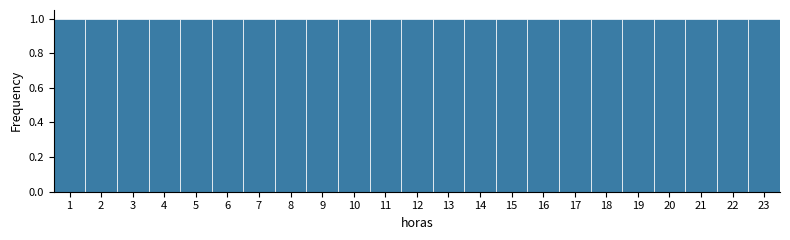

Reading left to right, list every bar in this chart as the range it spans on the x-axis followed by its height. The values are not printed on the chart, so give them approximately, as read against the axis.

0.5 to 1.5: 1
1.5 to 2.5: 1
2.5 to 3.5: 1
3.5 to 4.5: 1
4.5 to 5.5: 1
5.5 to 6.5: 1
6.5 to 7.5: 1
7.5 to 8.5: 1
8.5 to 9.5: 1
9.5 to 10.5: 1
10.5 to 11.5: 1
11.5 to 12.5: 1
12.5 to 13.5: 1
13.5 to 14.5: 1
14.5 to 15.5: 1
15.5 to 16.5: 1
16.5 to 17.5: 1
17.5 to 18.5: 1
18.5 to 19.5: 1
19.5 to 20.5: 1
20.5 to 21.5: 1
21.5 to 22.5: 1
22.5 to 23.5: 1